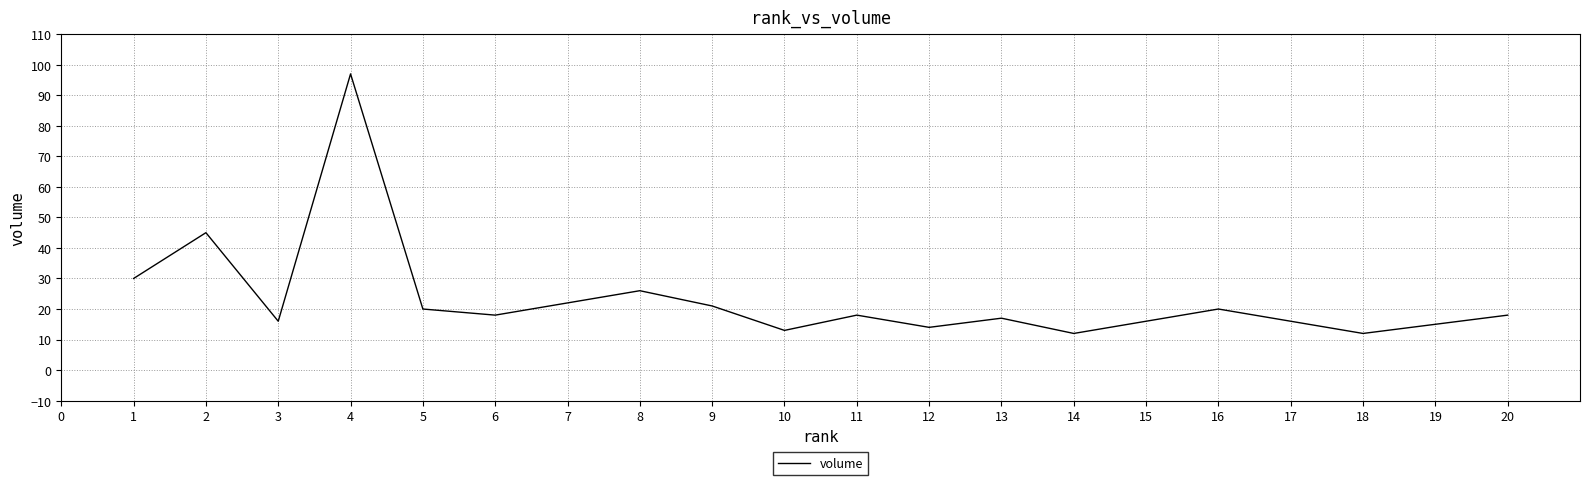

Which label corresponds to the largest value in the chart?

4